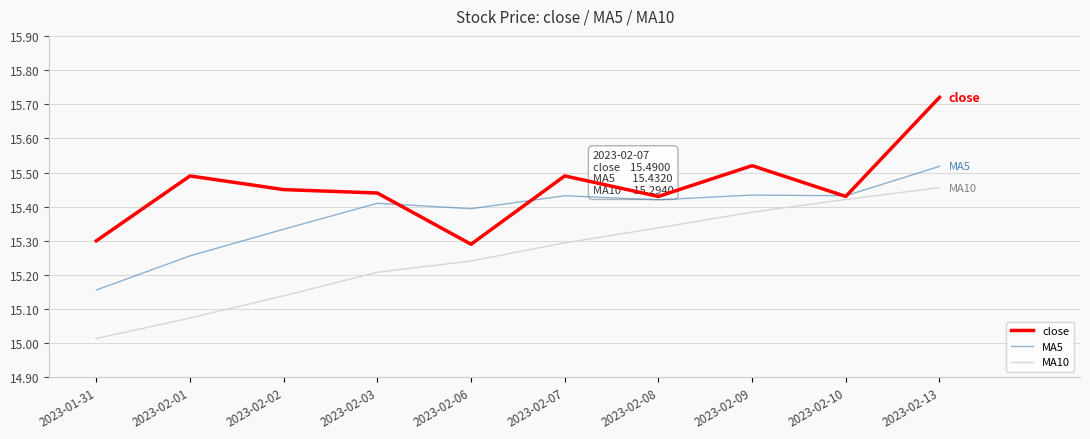

True or false: MA5 has a value of 21.6 at 2023-02-13.

False